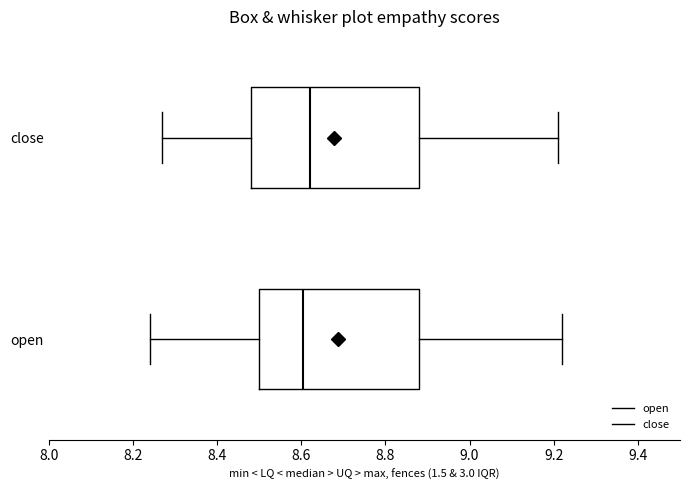

Reading bottom to top, transcribe this box plot: for each box, give where its median line is, the range the box spans, and where its two whiskers end, as read against the x-axis. The values are not printed on the chart, so give them approximately, as read against the axis.

open: median 8.60, box 8.50 to 8.88, whiskers 8.24 to 9.22
close: median 8.62, box 8.48 to 8.88, whiskers 8.28 to 9.22